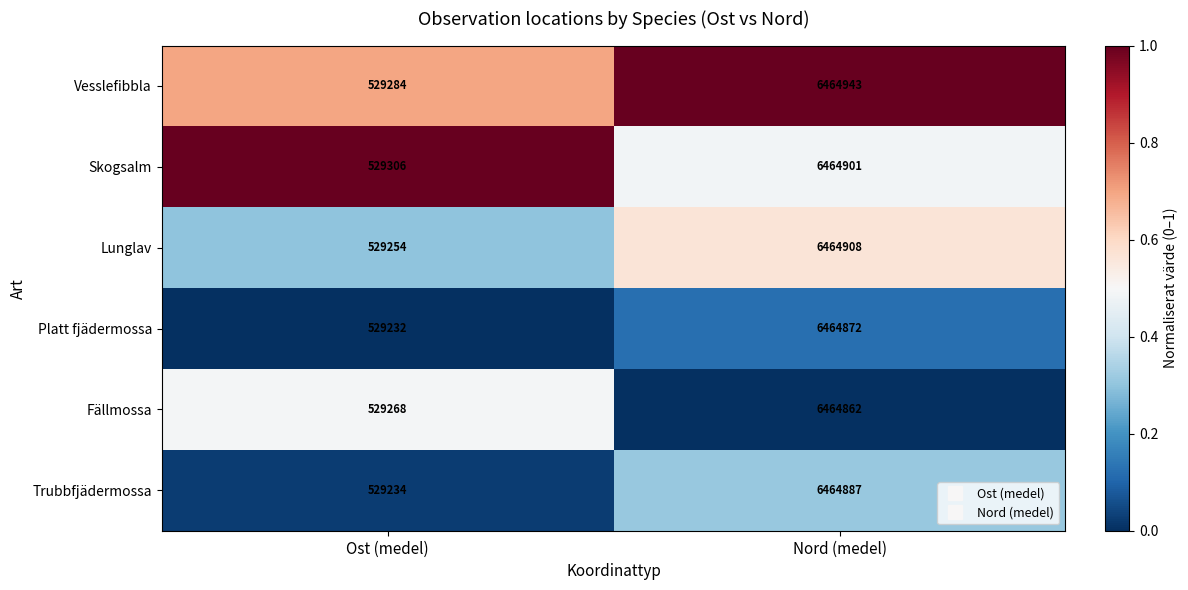

Which category has the highest value in the Trubbfjädermossa series?

Nord (medel)